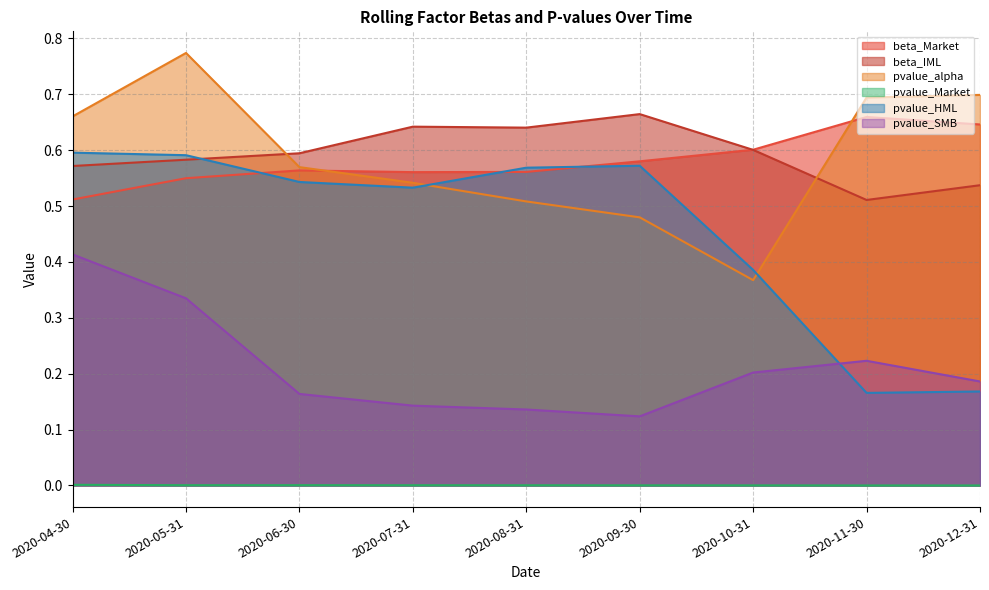

What is the label of the 6th point from the left?

2020-09-30